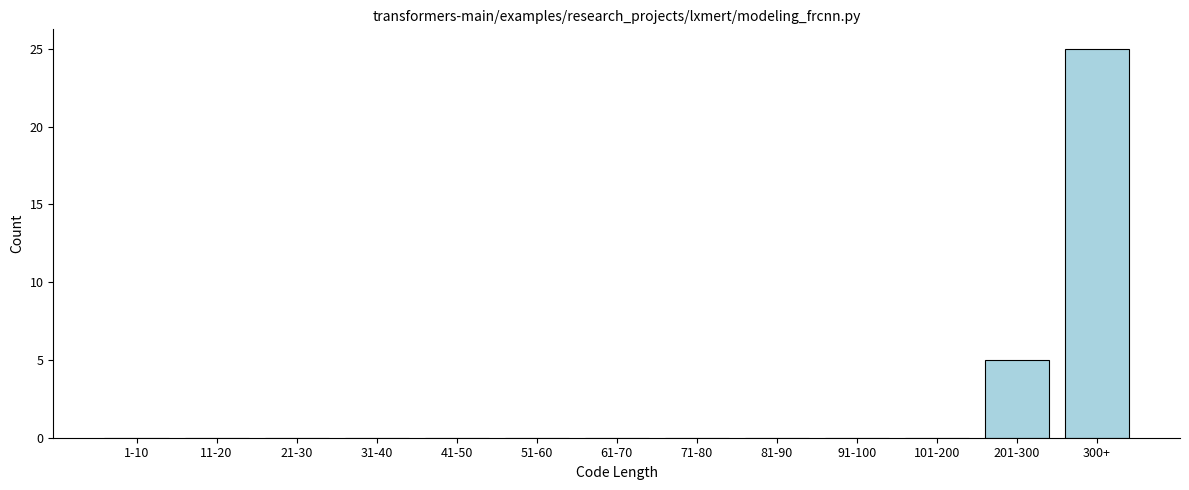

Reading left to right, transcribe all the data shown in this chart.

1-10=0	11-20=0	21-30=0	31-40=0	41-50=0	51-60=0	61-70=0	71-80=0	81-90=0	91-100=0	101-200=0	201-300=5	300+=25